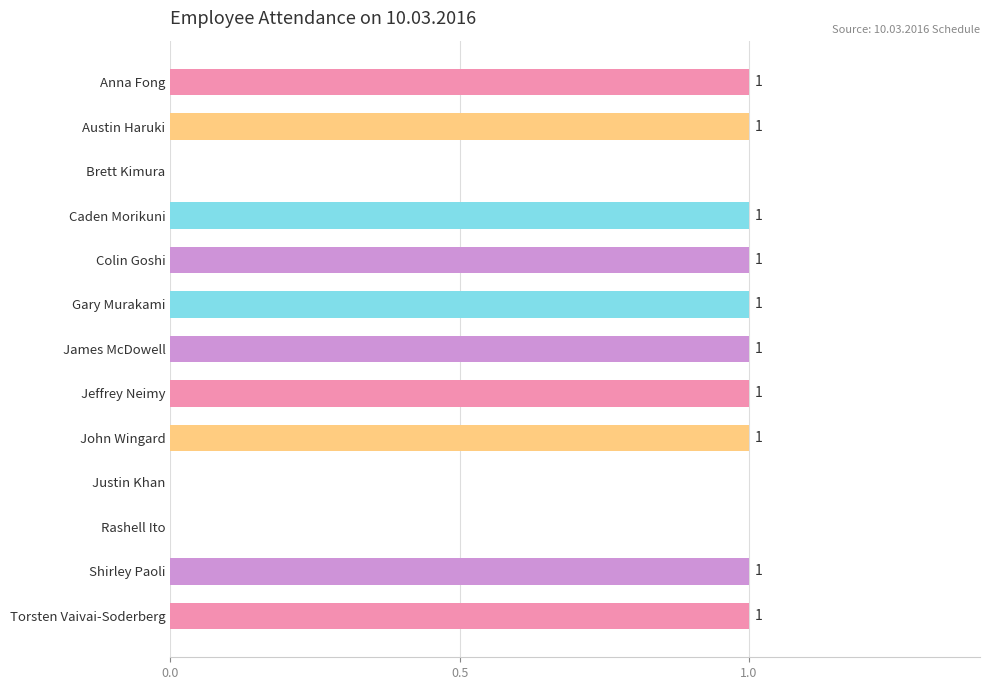

Is it true that the value at Austin Haruki is 2?

False